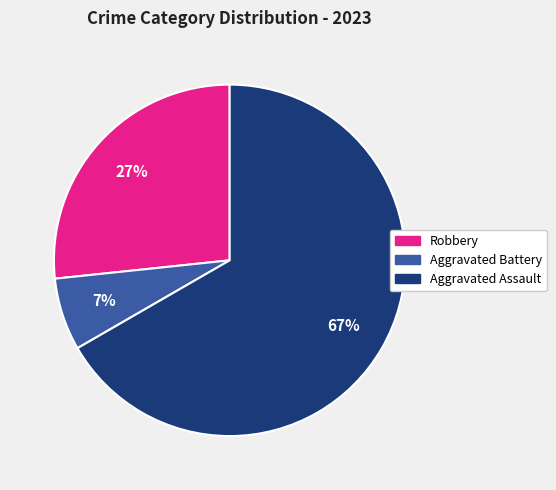

Is there any slice that represents more than half of the pie?

Yes